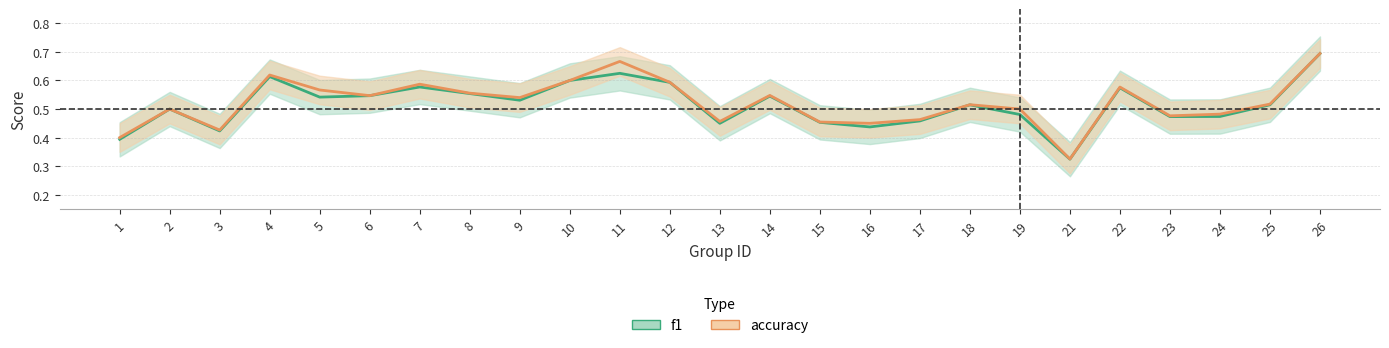

Reading left to right, extract all data points from this chart.

f1: 1=0.4	2=0.5	3=0.4	4=0.6	5=0.5	6=0.5	7=0.6	8=0.6	9=0.5	10=0.6	11=0.6	12=0.6	13=0.5	14=0.5	15=0.5	16=0.4	17=0.5	18=0.5	19=0.5	21=0.3	22=0.6	23=0.5	24=0.5	25=0.5	26=0.7
accuracy: 1=0.4	2=0.5	3=0.4	4=0.6	5=0.6	6=0.5	7=0.6	8=0.6	9=0.5	10=0.6	11=0.7	12=0.6	13=0.5	14=0.5	15=0.5	16=0.5	17=0.5	18=0.5	19=0.5	21=0.3	22=0.6	23=0.5	24=0.5	25=0.5	26=0.7